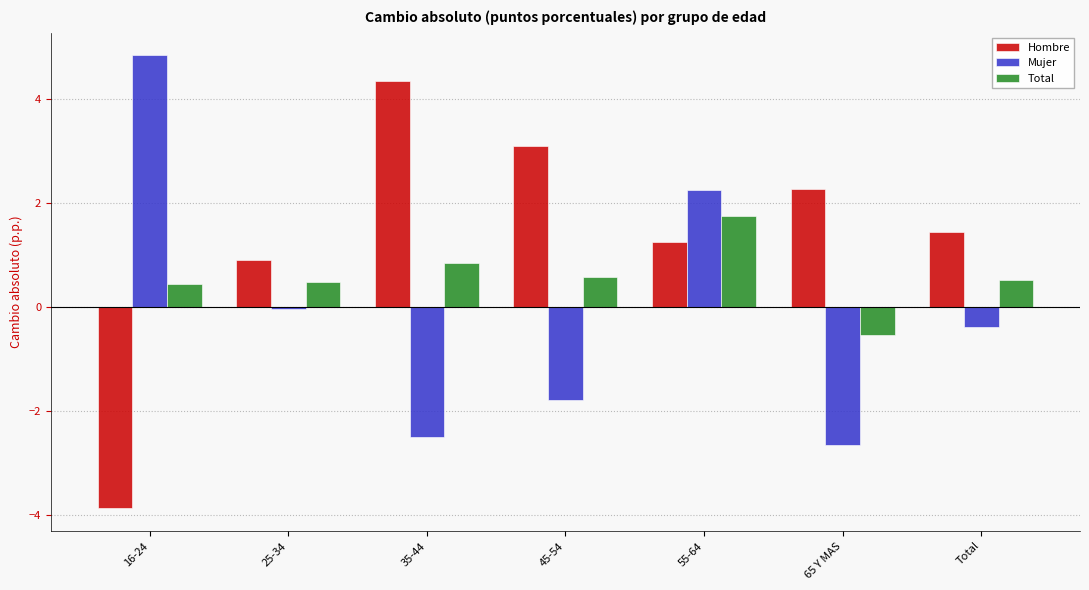

What is the average value of the Total series?

0.6